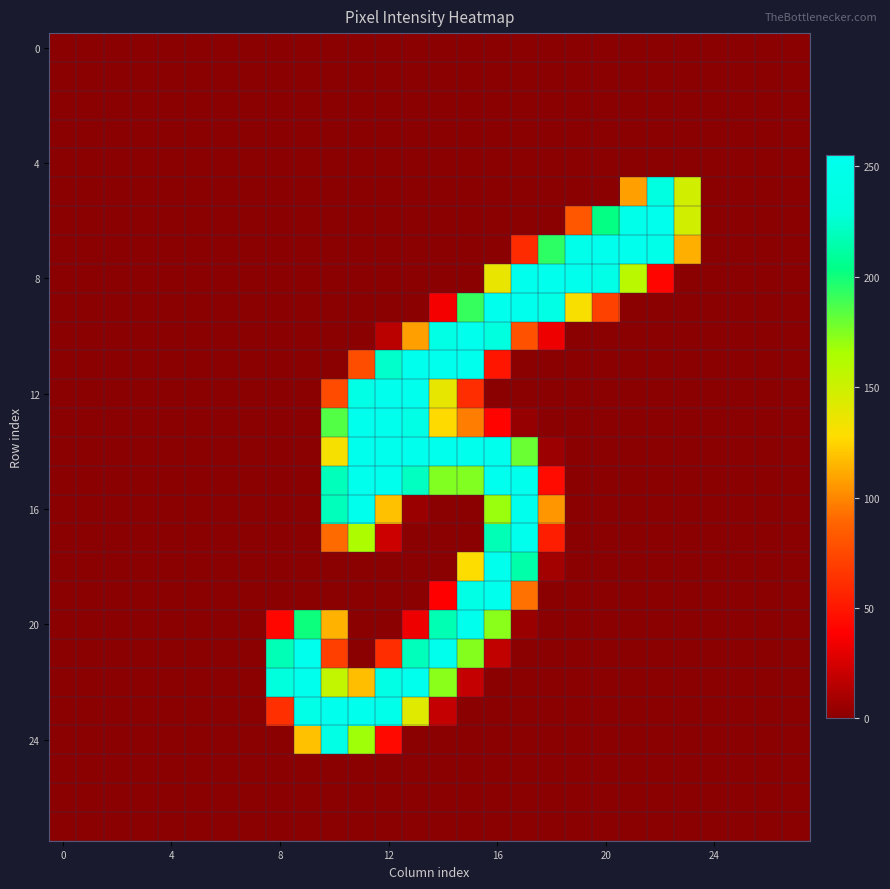

At which category is the sum across all series the highest?

16